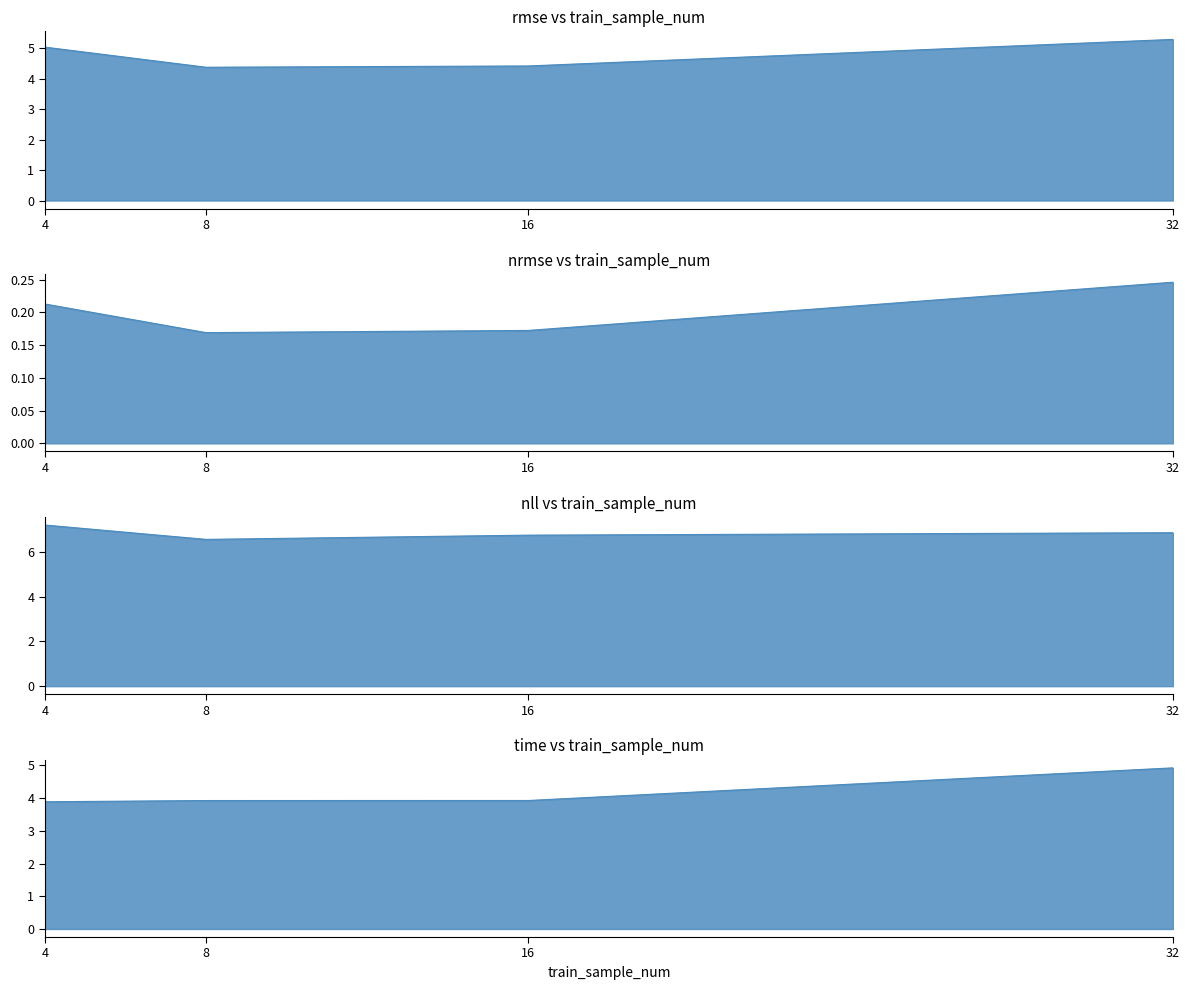

Does the chart display data point markers on the line(s)?

No